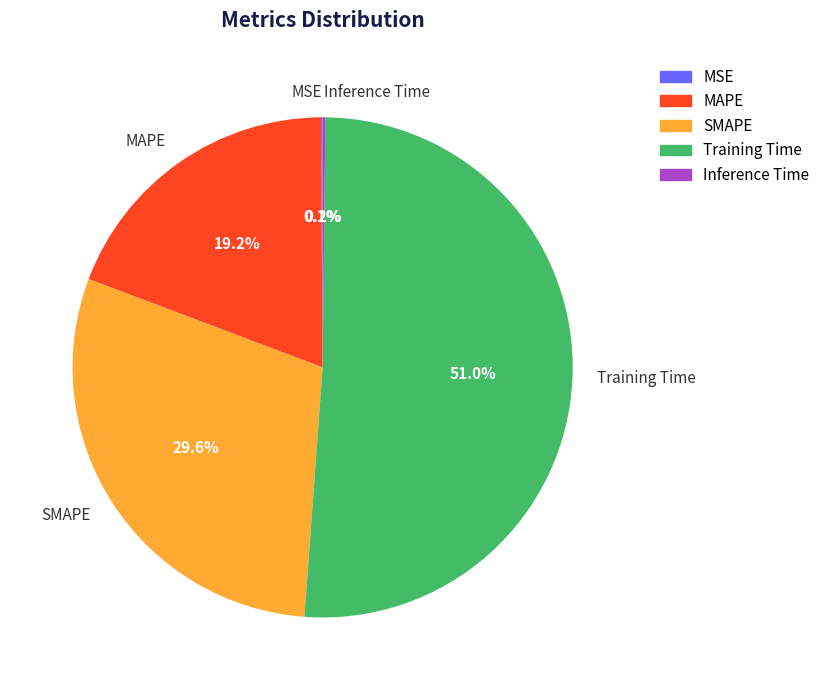

To the nearest percent, what is the average slice percentage?

20%